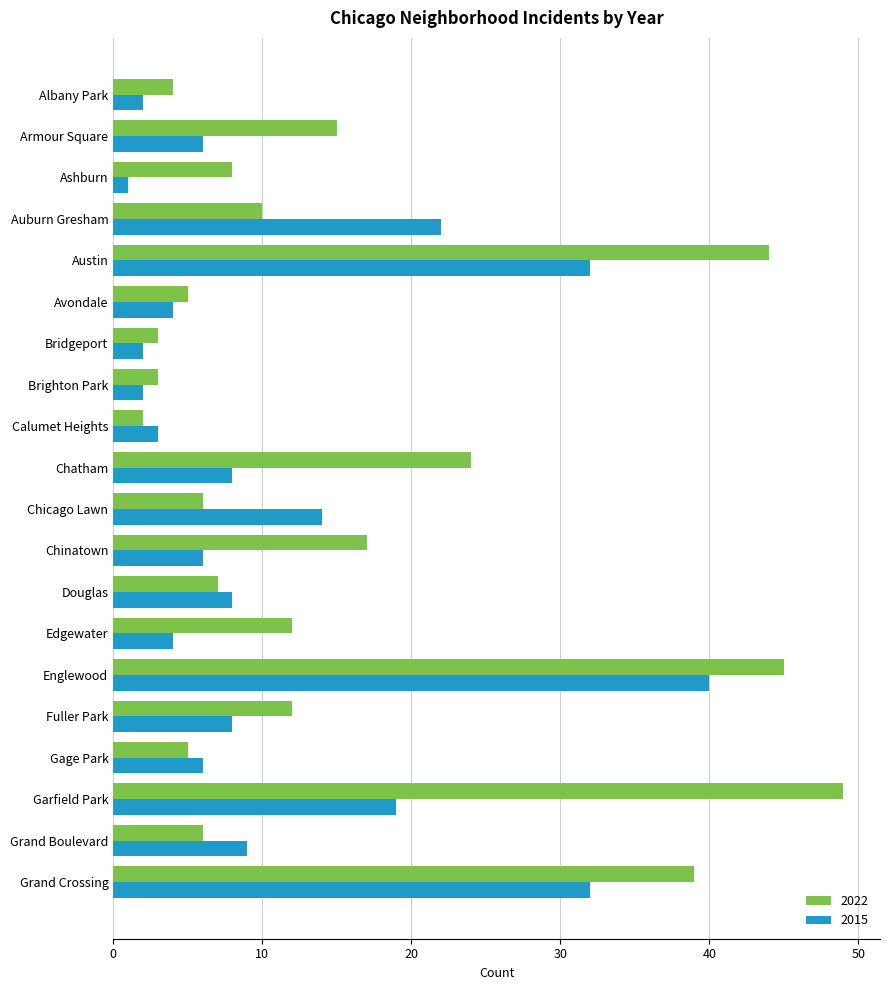

Rank the series by their average value, from lowest to highest.

2015, 2022